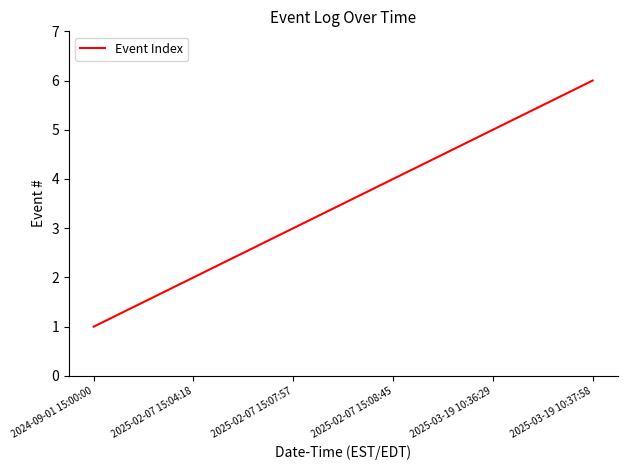

What position from the right is 2025-03-19 10:37:58?

1